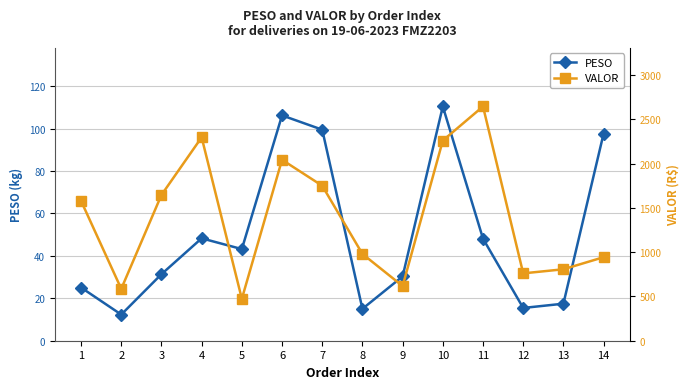

List the series in order of their overall mean, highest first.

VALOR, PESO